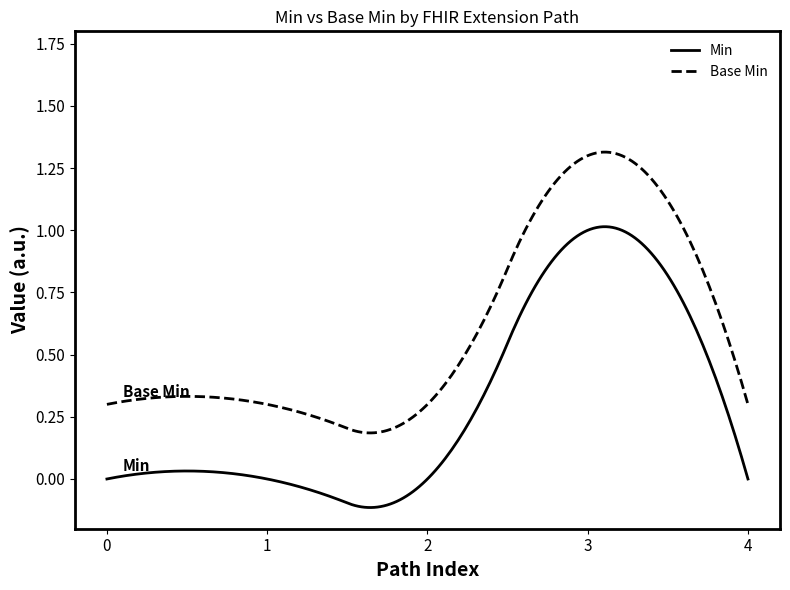

True or false: Min and Base Min intersect in this chart.

False